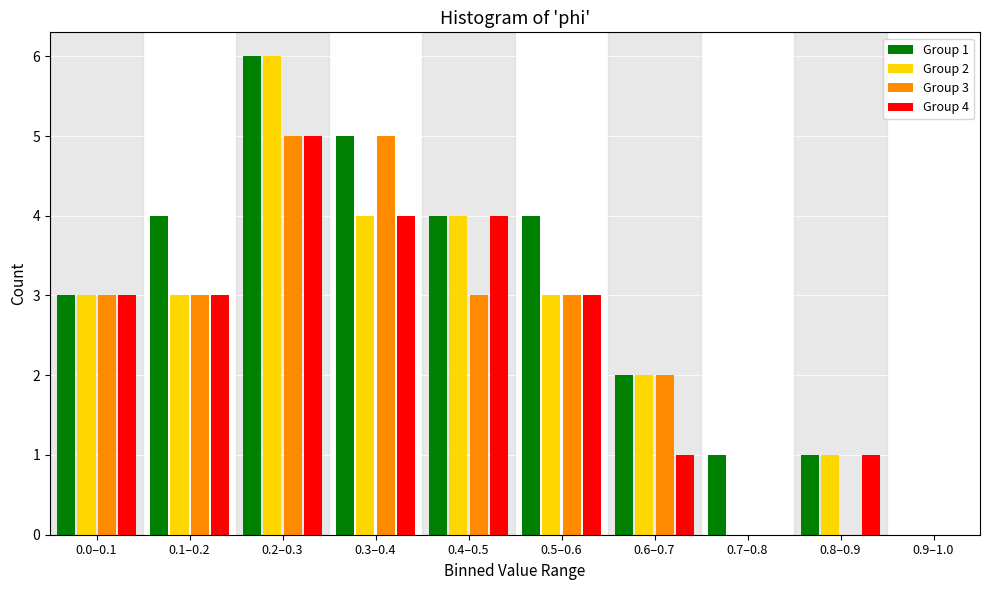

Which series has the largest total across all categories?

Group 1